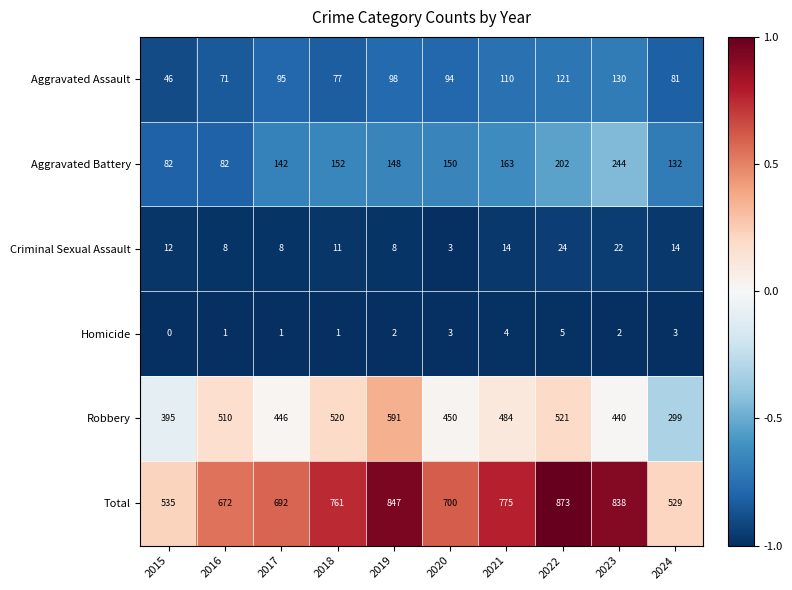

Which category has the highest value across all series?

2022